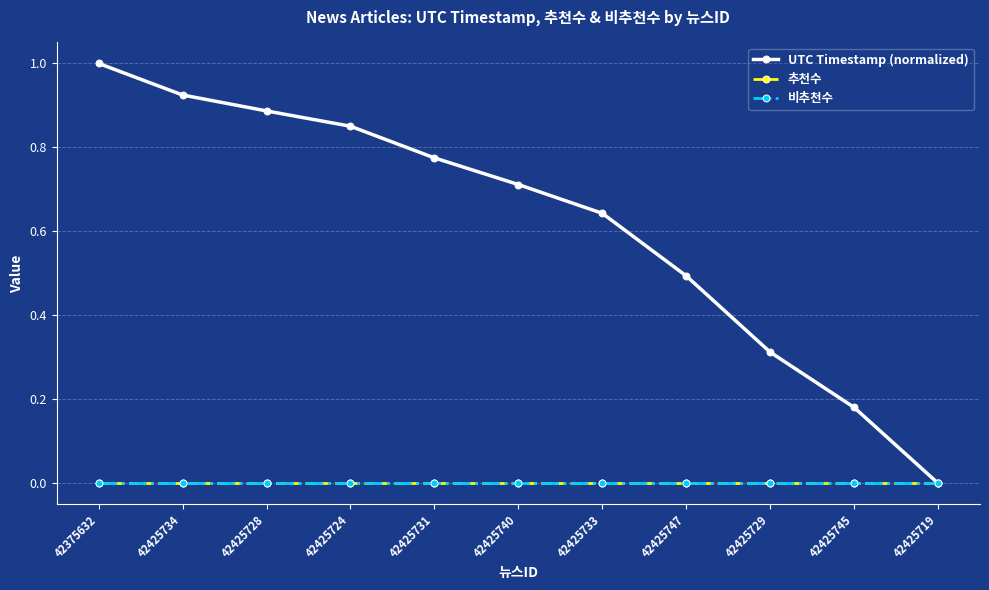

Is this an area chart (filled region under the line)?

No